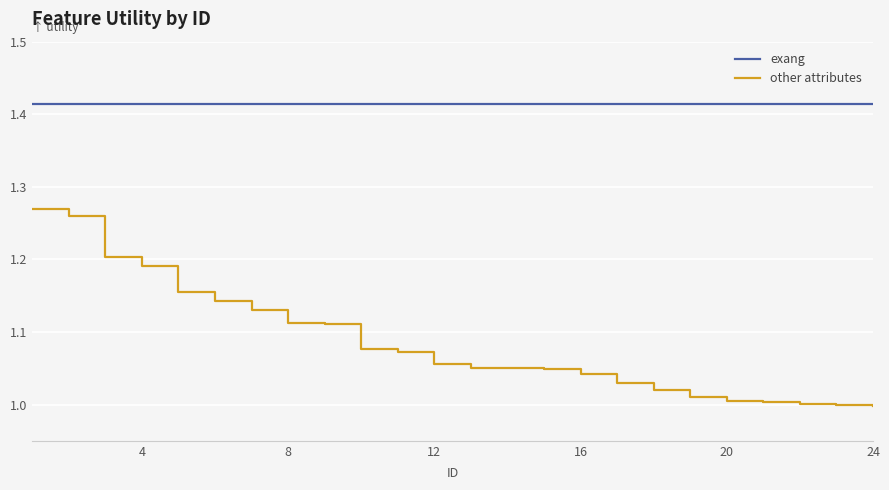

Does the chart display data point markers on the line(s)?

No